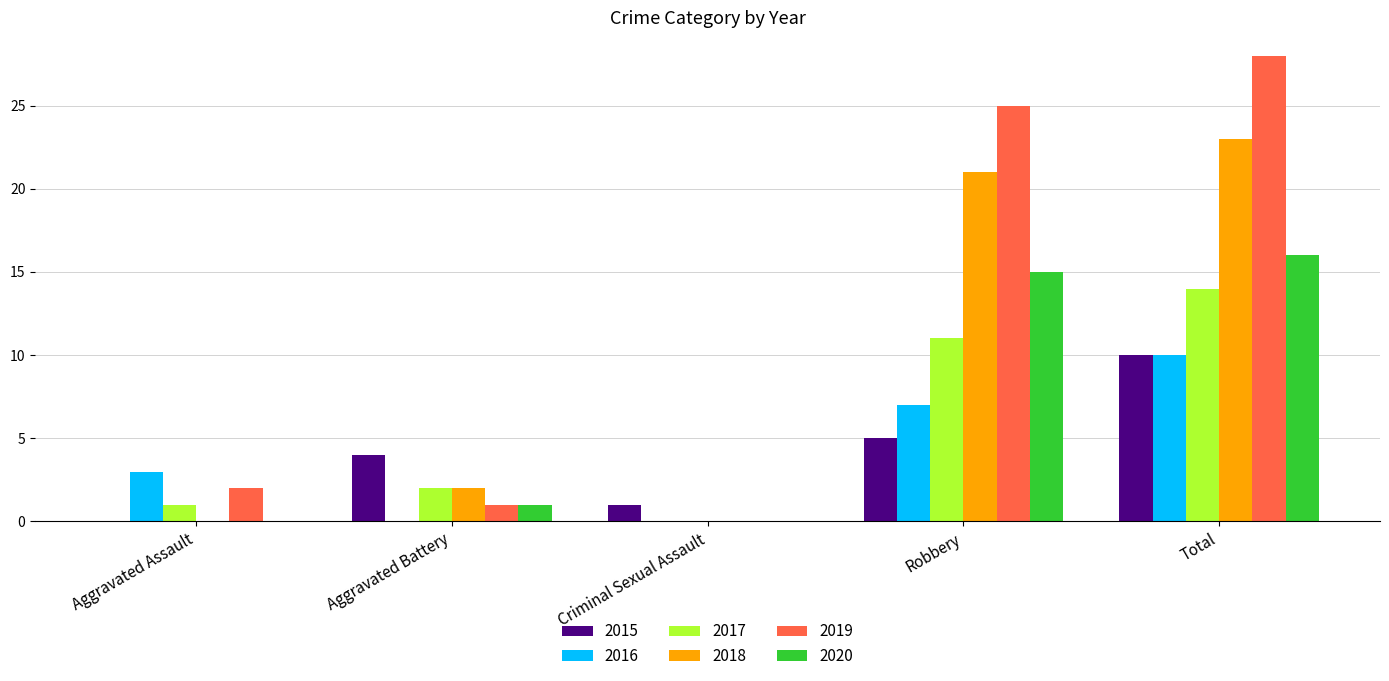

Reading left to right, list all the values displayed in this chart.

2015: Aggravated Assault=0	Aggravated Battery=4	Criminal Sexual Assault=1	Robbery=5	Total=10
2016: Aggravated Assault=3	Aggravated Battery=0	Criminal Sexual Assault=0	Robbery=7	Total=10
2017: Aggravated Assault=1	Aggravated Battery=2	Criminal Sexual Assault=0	Robbery=11	Total=14
2018: Aggravated Assault=0	Aggravated Battery=2	Criminal Sexual Assault=0	Robbery=21	Total=23
2019: Aggravated Assault=2	Aggravated Battery=1	Criminal Sexual Assault=0	Robbery=25	Total=28
2020: Aggravated Assault=0	Aggravated Battery=1	Criminal Sexual Assault=0	Robbery=15	Total=16